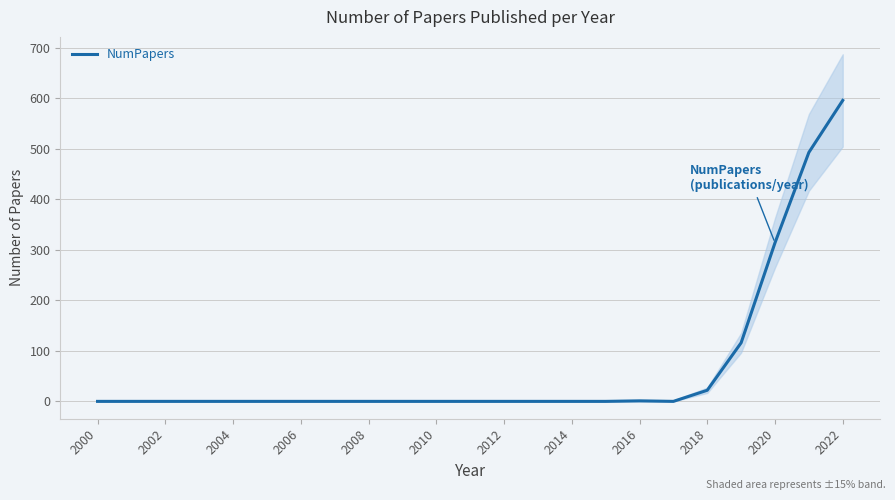

Does the chart display data point markers on the line(s)?

No